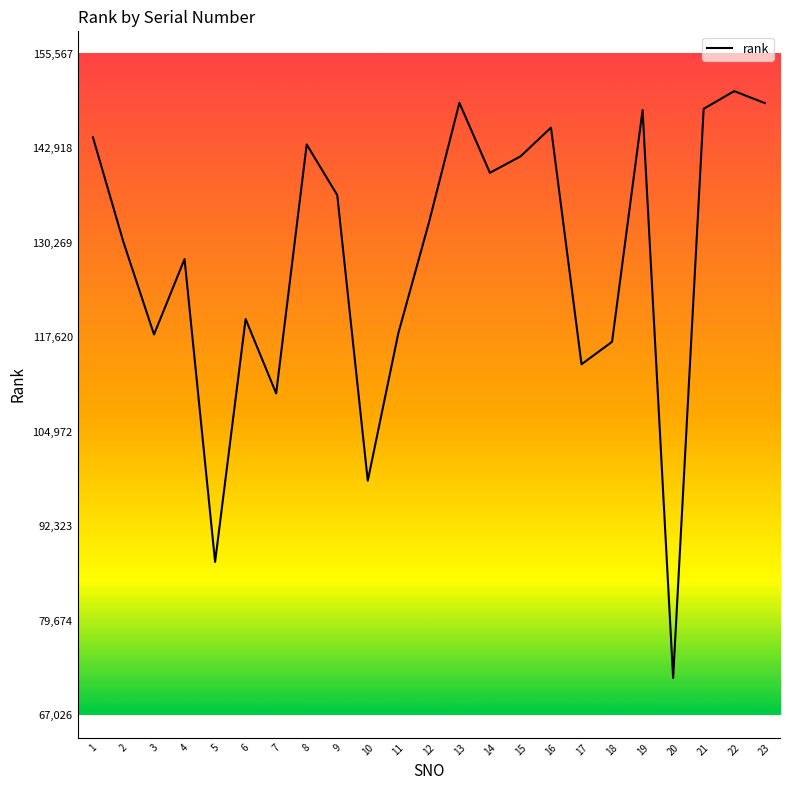

What is the maximum value shown in the chart?

150567